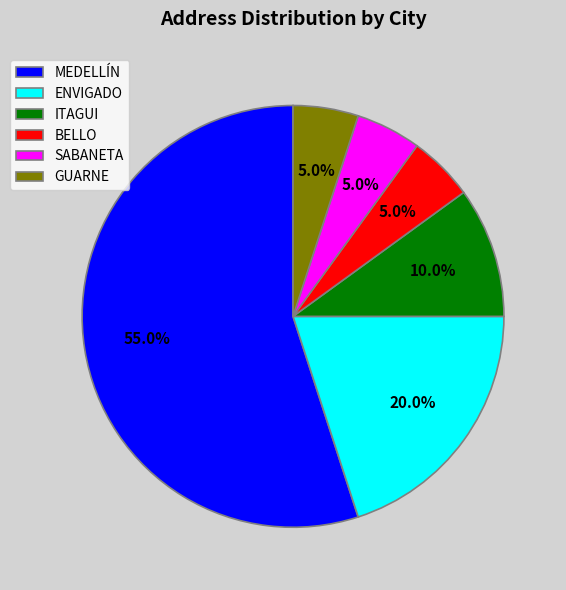

Is there any slice that represents more than half of the pie?

Yes